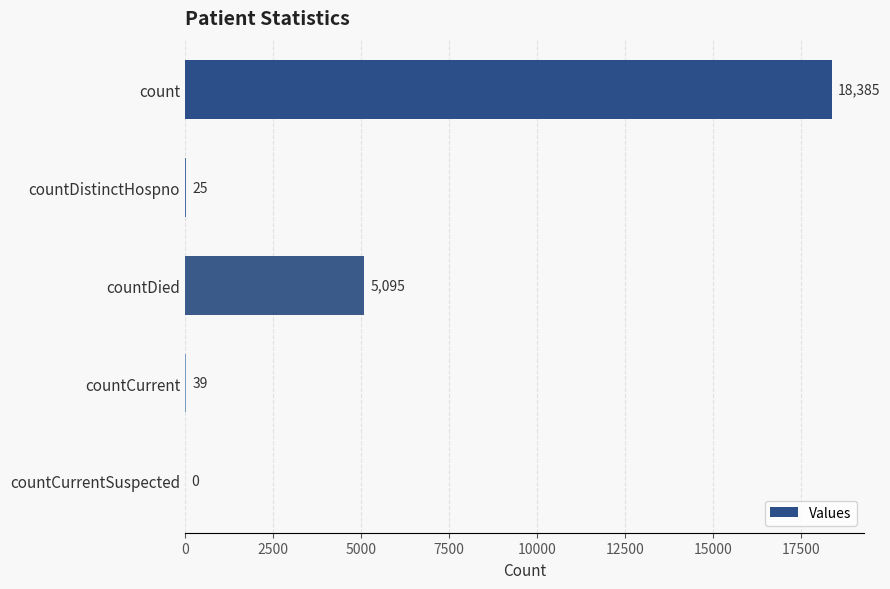

Which has a higher value, countDied or count?

count